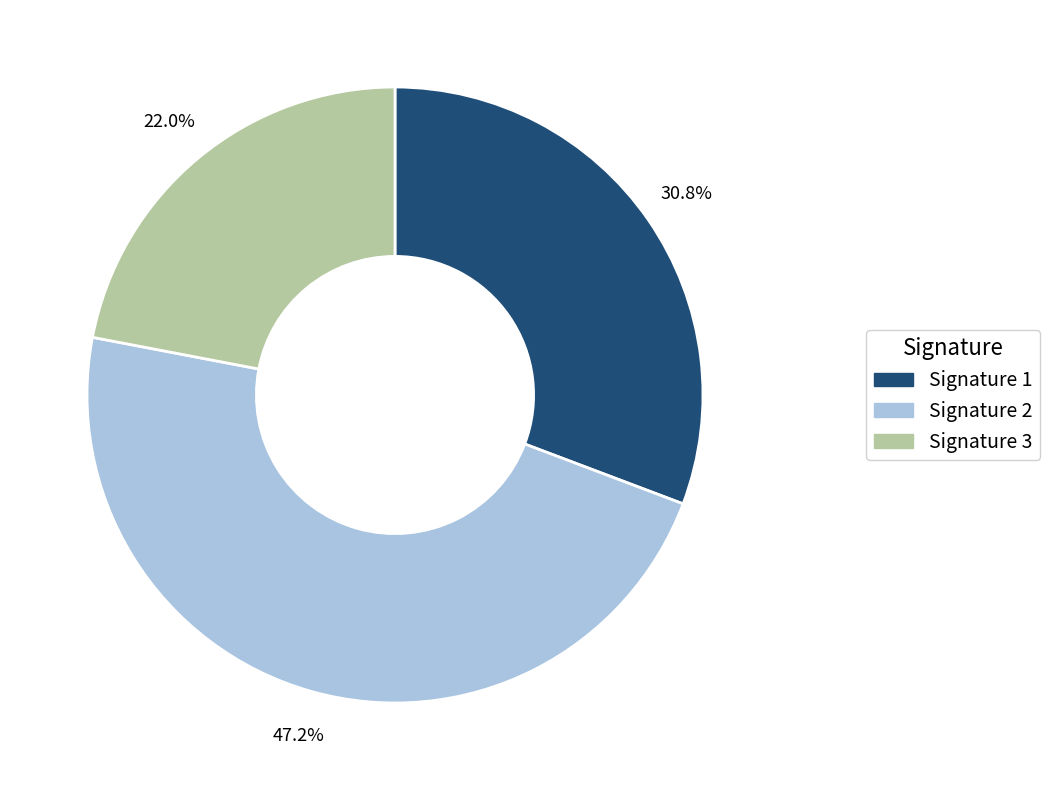

Is there a majority slice in this chart?

No